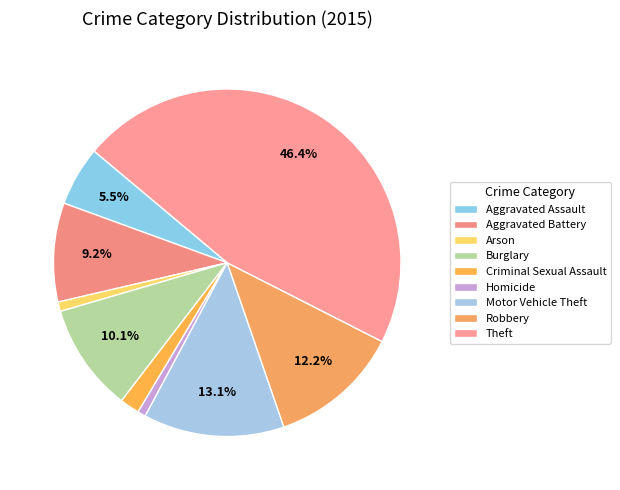

Which has a higher value, Burglary or Theft?

Theft